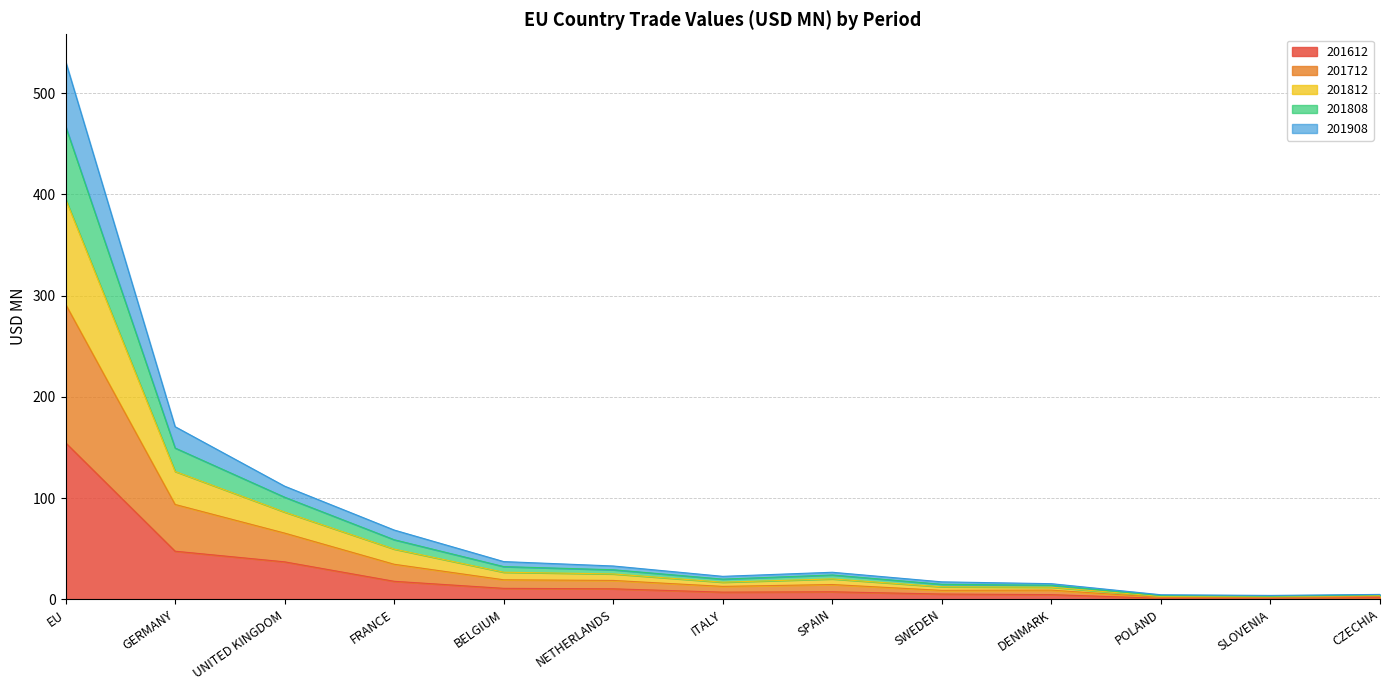

How many data points in 201612 are above 7?

7